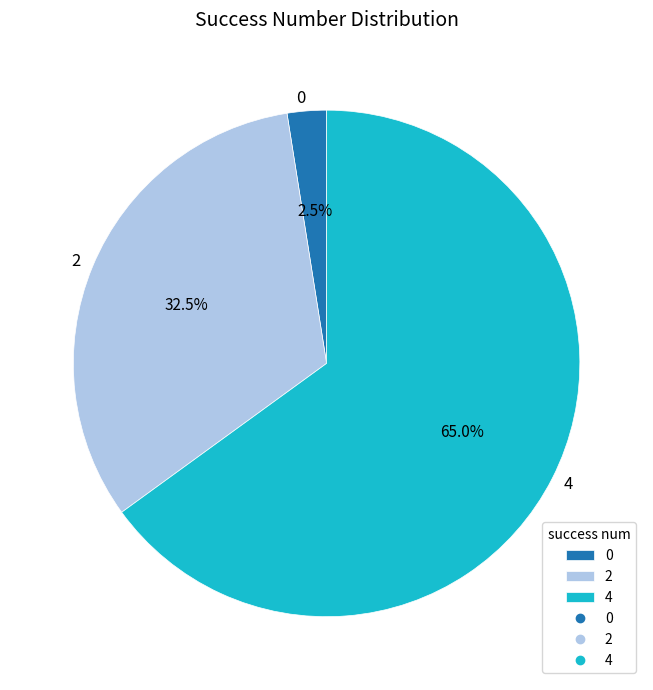

Does any single category account for the majority?

Yes